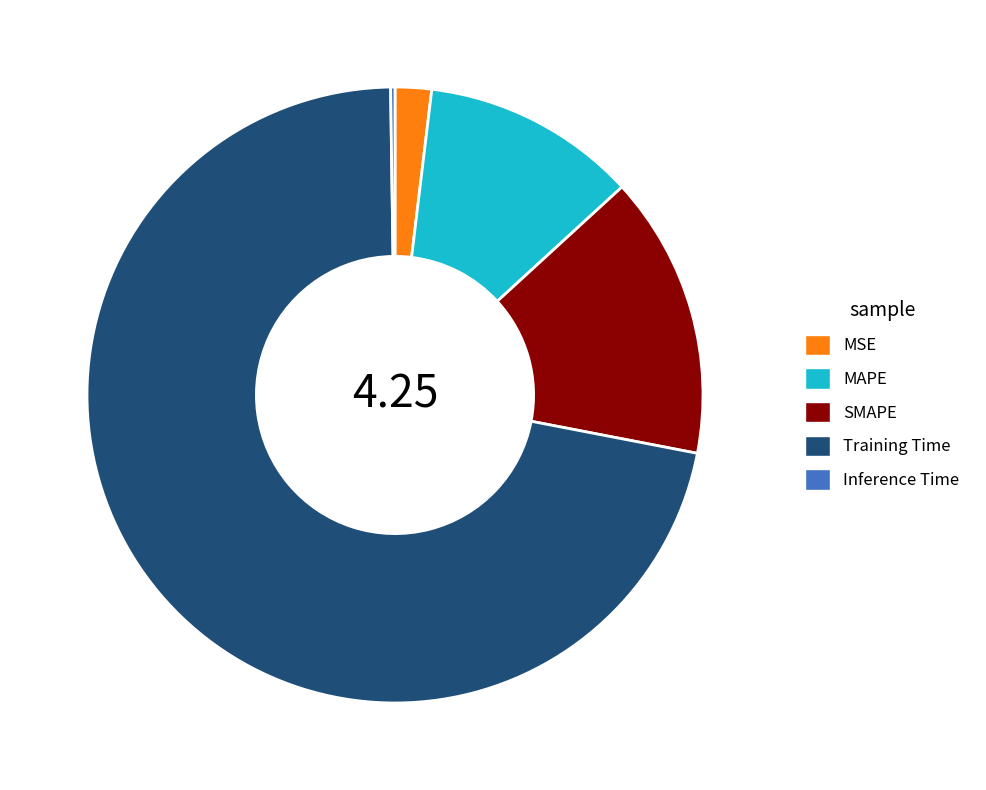

Which category has the biggest portion of the pie?

Training Time